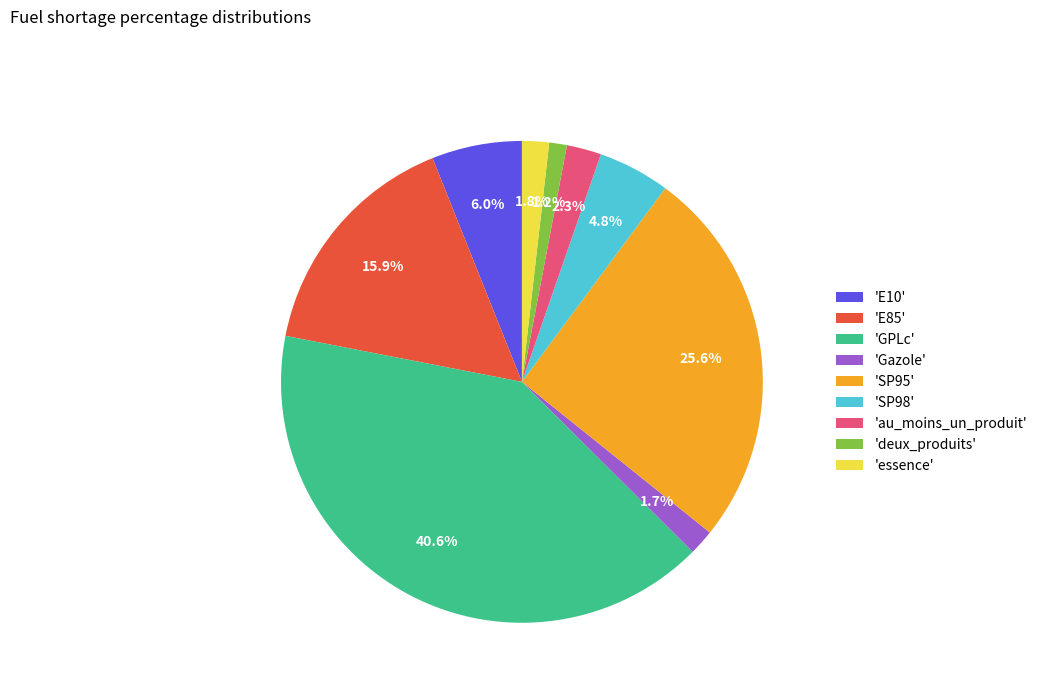

Which category has the biggest portion of the pie?

'GPLc'